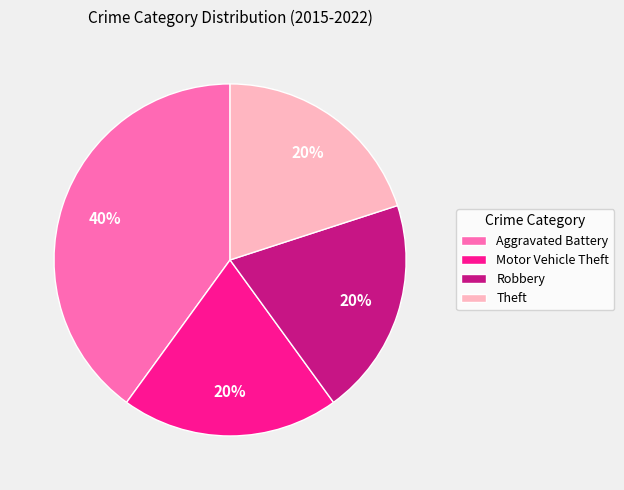

Is there any slice that represents more than half of the pie?

No